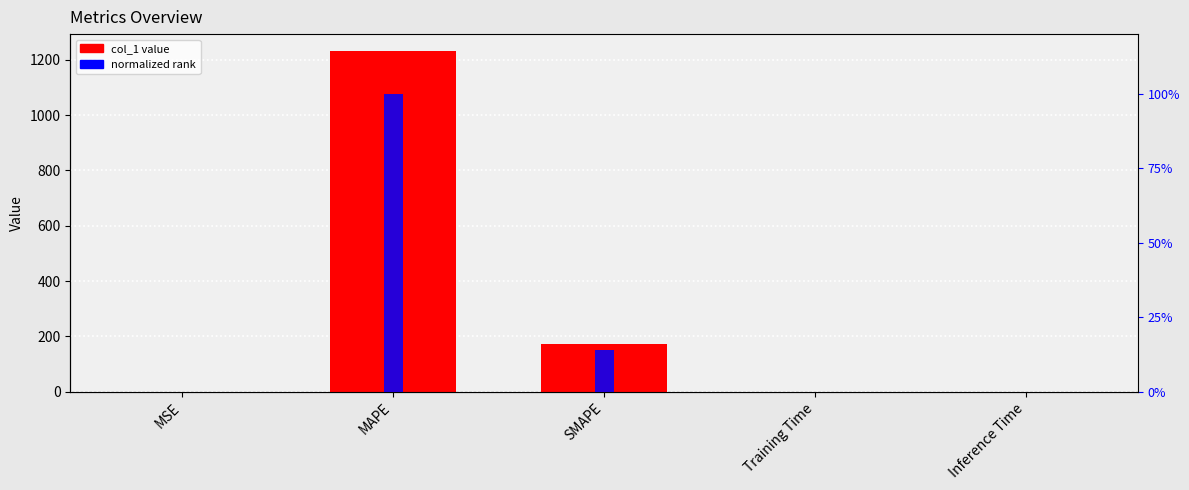

Which category has the lowest value in the normalized rank series?

Inference Time